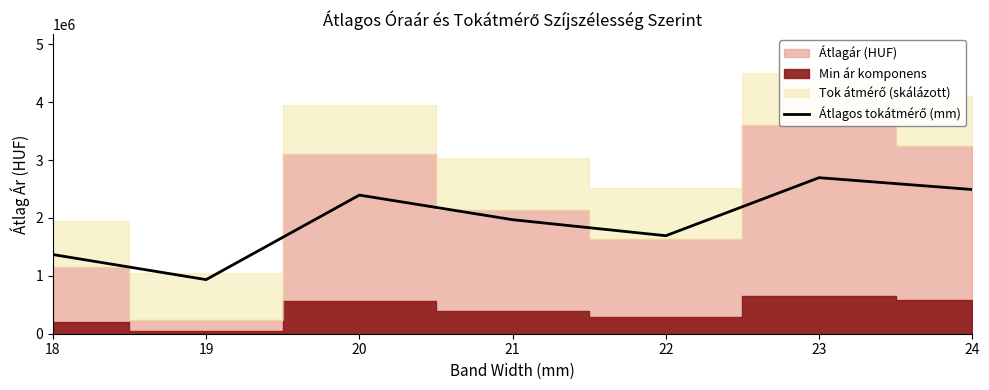

How many values are below 1970405?

3